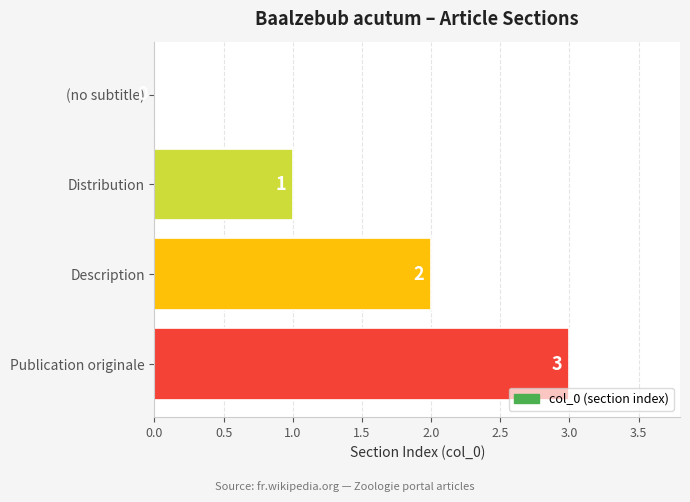

What is the change in value from Distribution to Publication originale?

+2